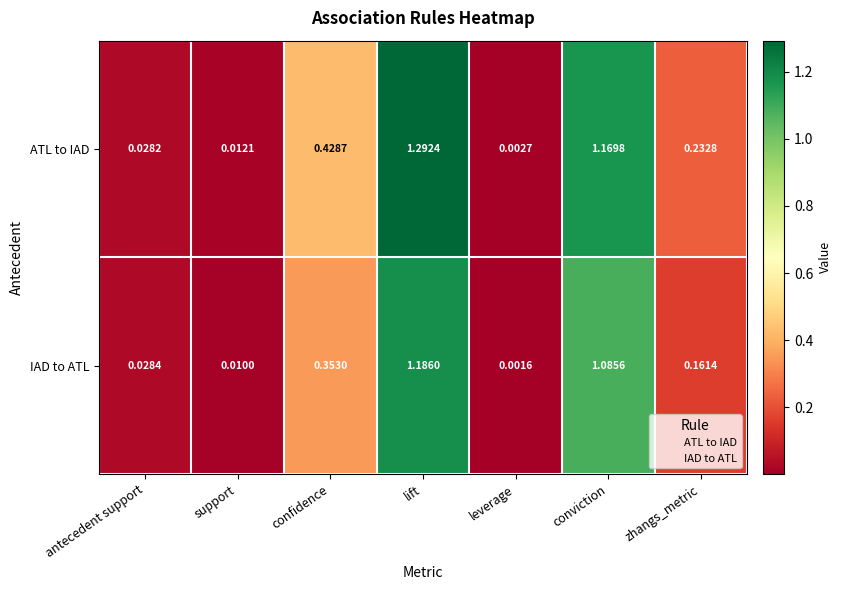

Which series changed the most between support and confidence?

ATL to IAD